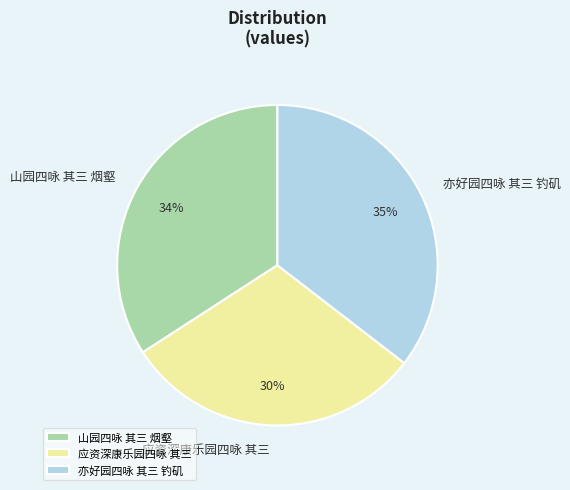

What is the largest slice in the pie chart?

亦好园四咏 其三 钓矶